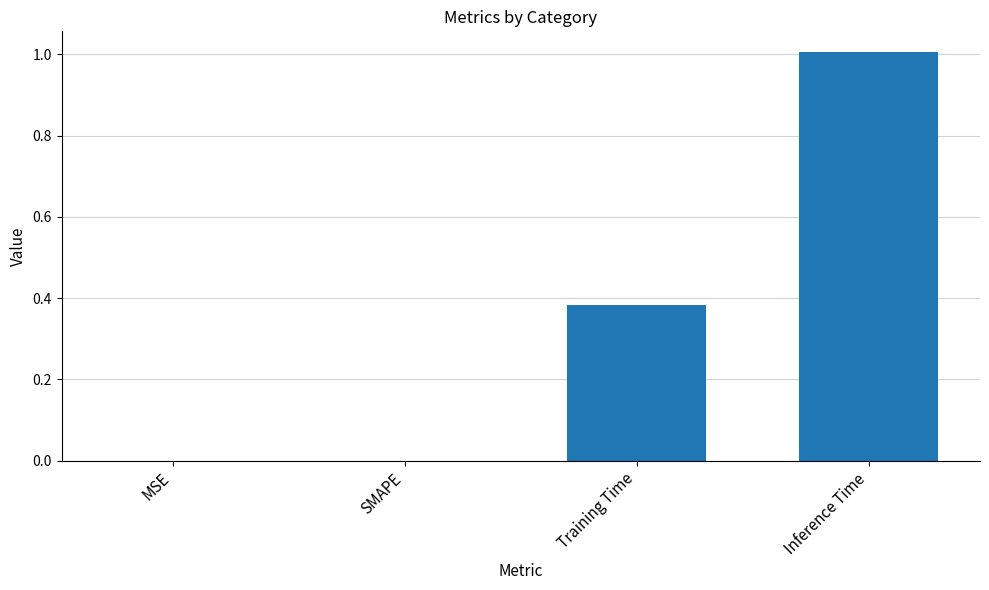

What is the greatest value displayed?

1.0